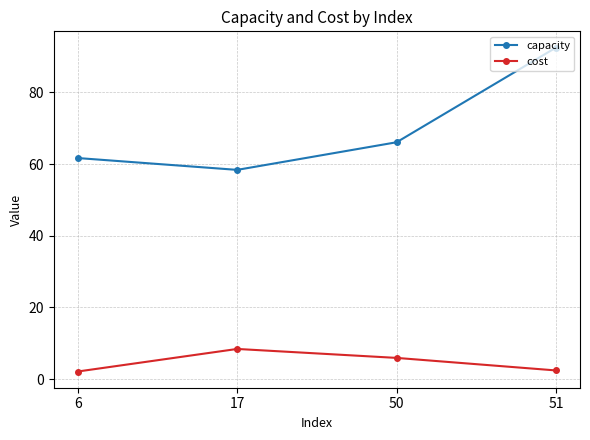

Count the number of categories in the chart.

4